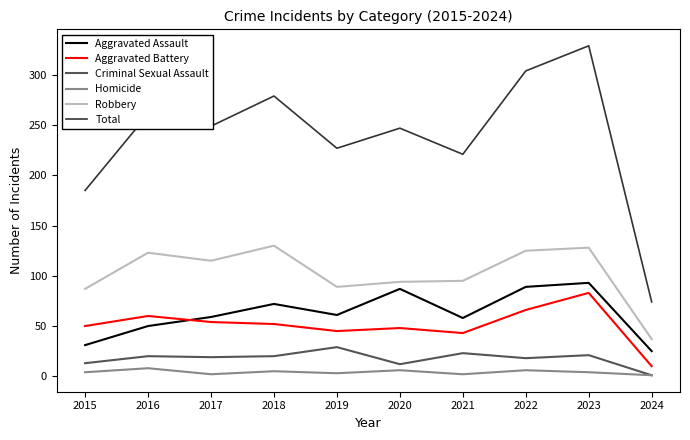

The value of Aggravated Assault at 2024 is 44. True or false?

False